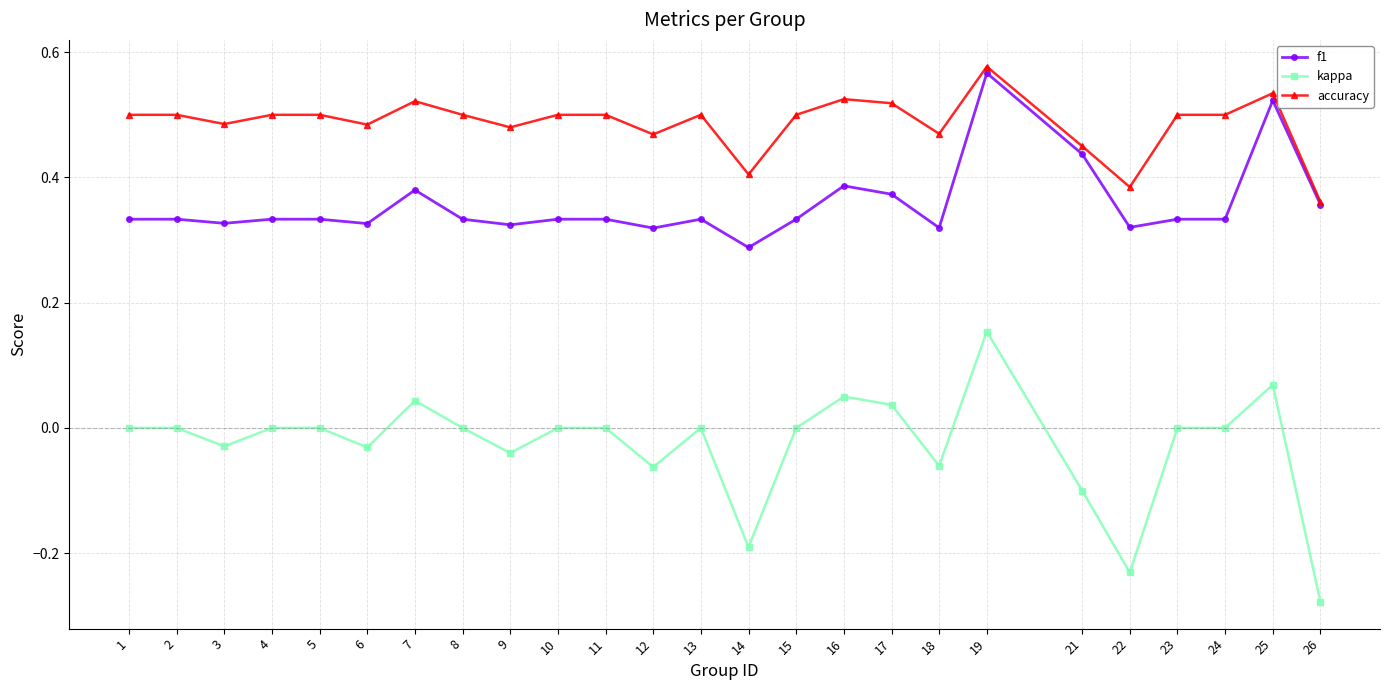

Which series has the widest spread of values?

kappa